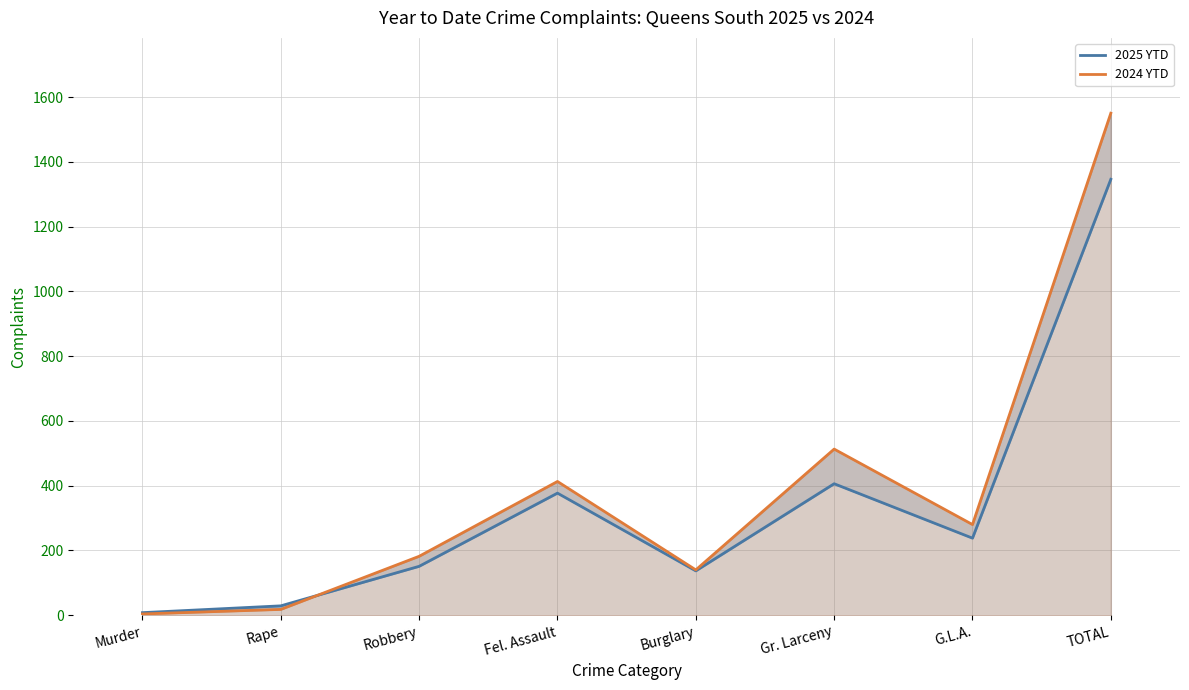

Is the value of 2024 YTD at Fel. Assault greater than the value of 2025 YTD at G.L.A.?

Yes